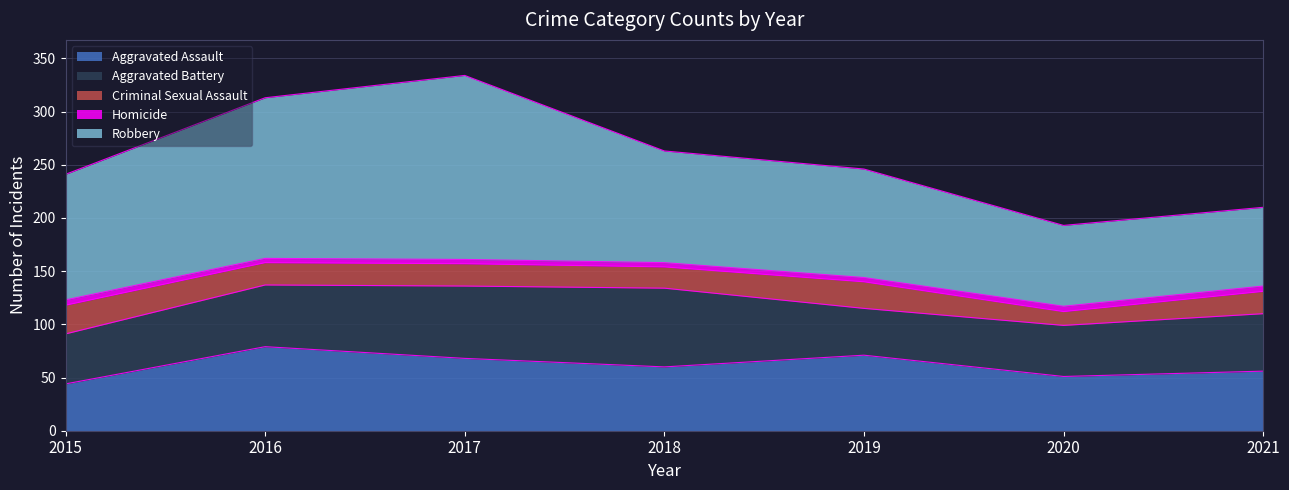

What is the difference between the maximum and minimum values in the Robbery series?

99